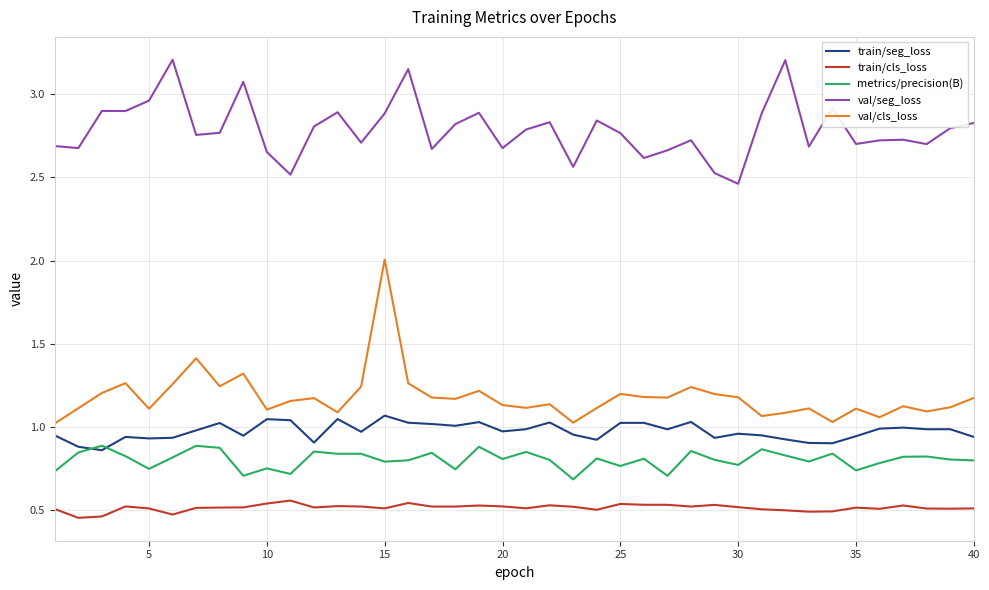

Which series has the largest total across all categories?

val/seg_loss